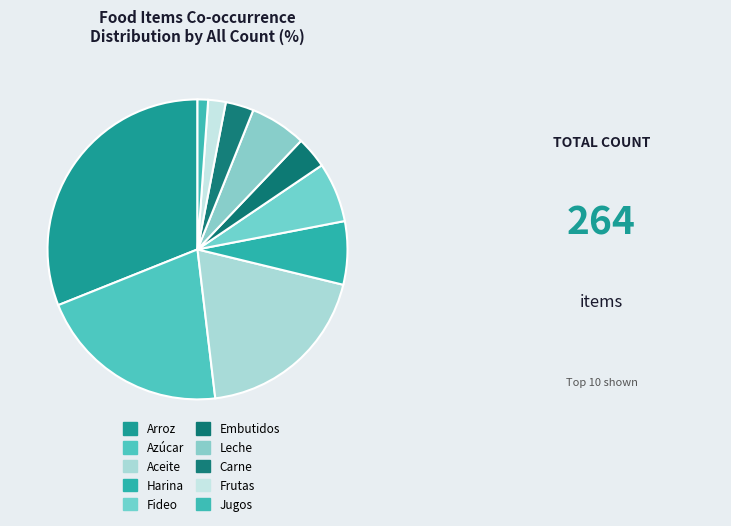

Count the number of slices in the pie.

10